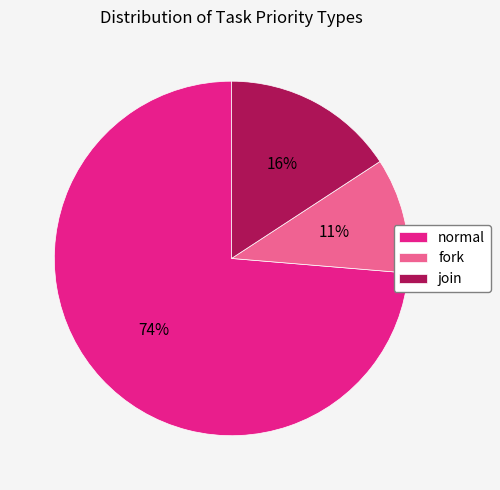

Do join and fork together represent more than half of the pie?

No